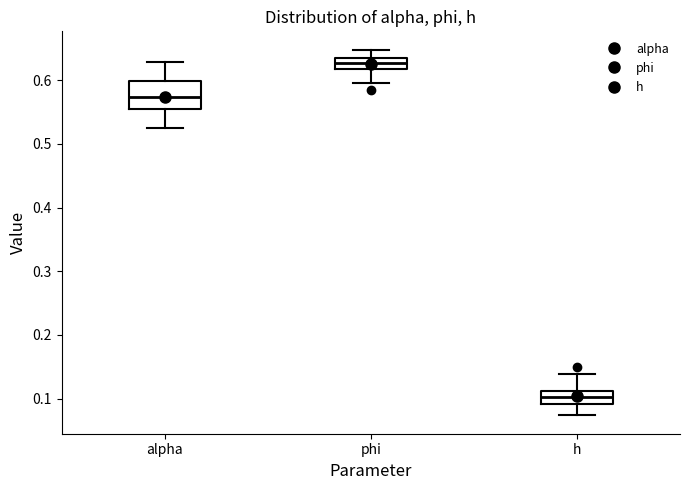

Which box is the tallest, from its lower edge to its upper edge?

alpha